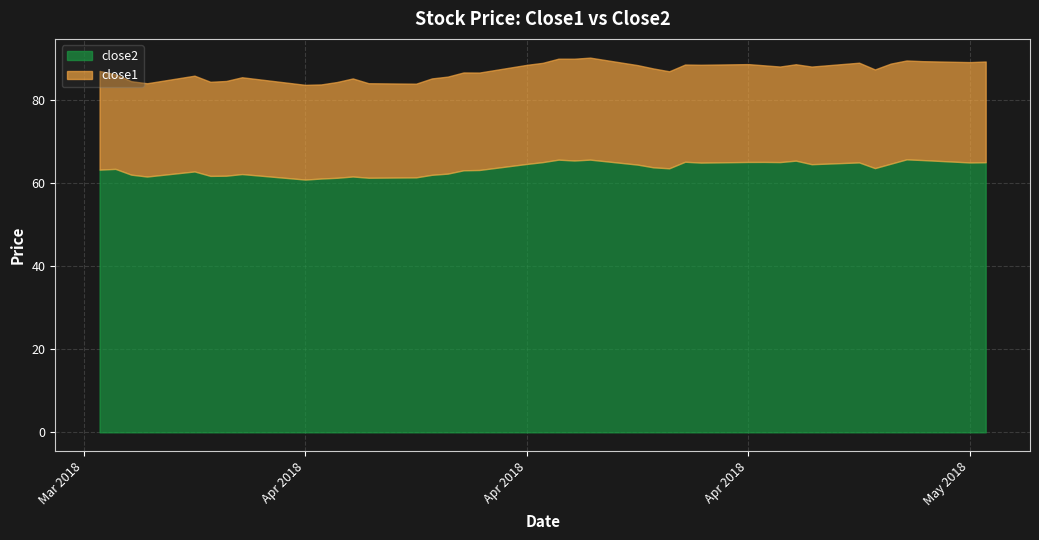

What is the average value of the close1 series?

23.4